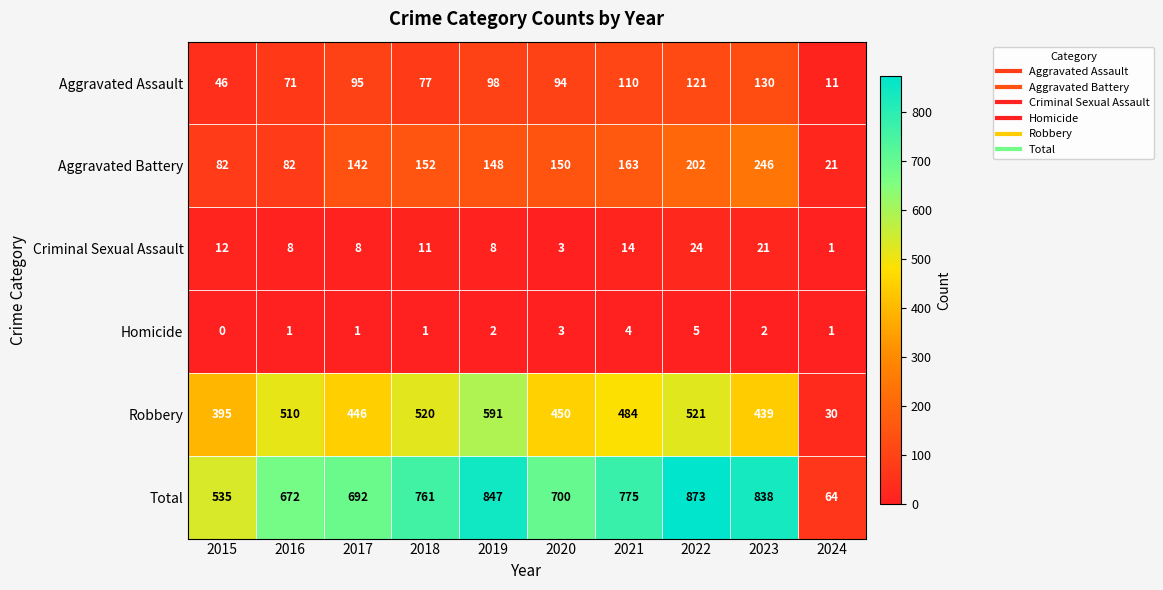

How many positive values does the Homicide series have?

9